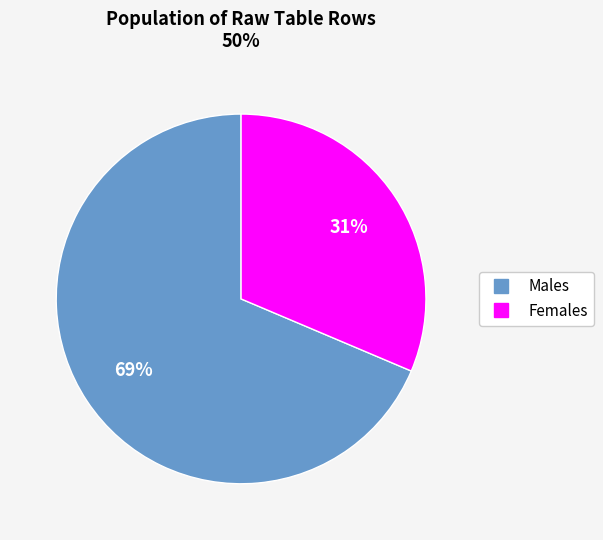

Is there any slice that represents more than half of the pie?

Yes